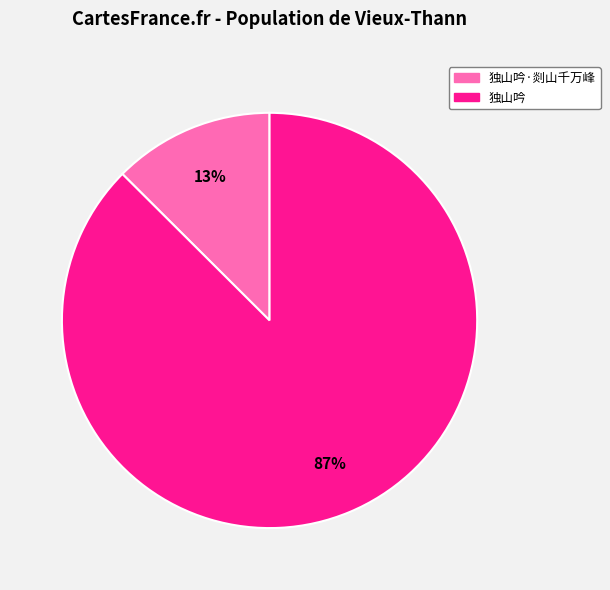

To the nearest percent, what is the average slice percentage?

50%